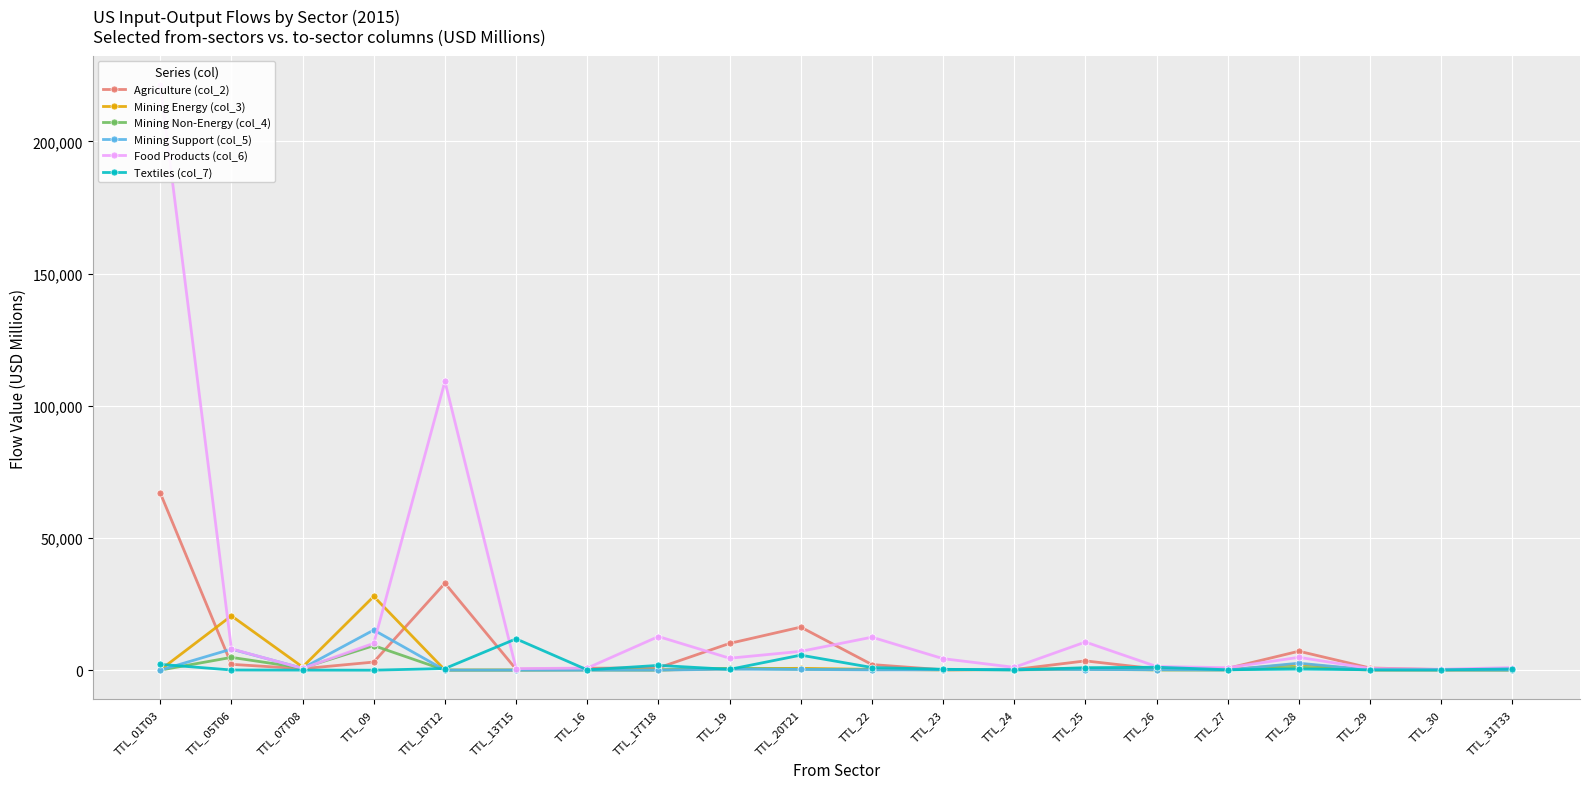

How many lines are shown in the chart?

6